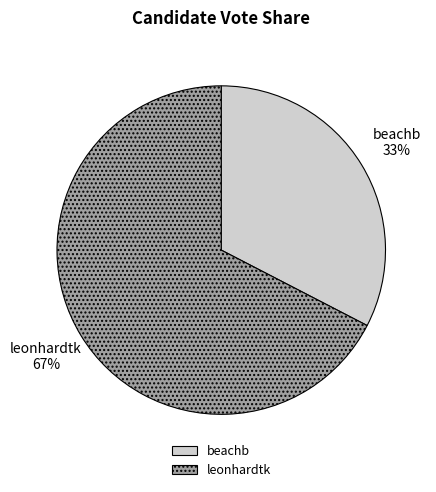

How many slices are in this pie chart?

2